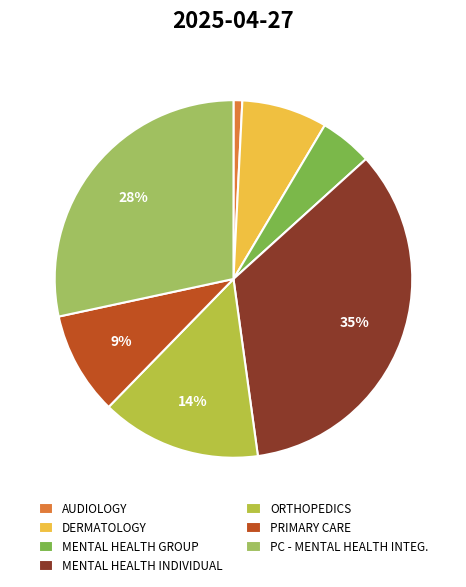

What percentage is the PRIMARY CARE slice, to the nearest percent?

9%